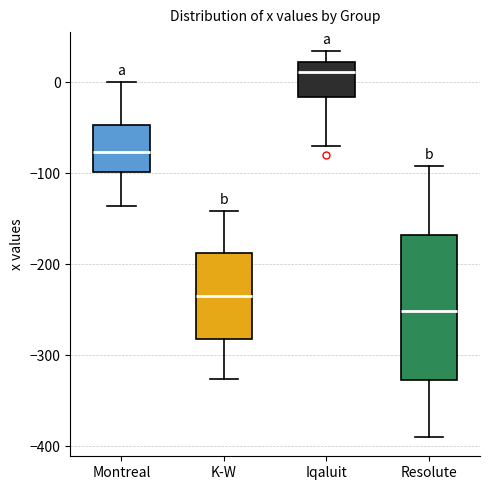

Reading left to right, transcribe this box plot: for each box, give where its median line is, the range the box spans, and where its two whiskers end, as read against the y-axis. The values are not printed on the chart, so give them approximately, as read against the axis.

Montreal: median -80, box -100 to -50, whiskers -140 to 0
K-W: median -230, box -280 to -190, whiskers -330 to -140
Iqaluit: median 10, box -20 to 20, whiskers -70 to 30
Resolute: median -250, box -330 to -170, whiskers -390 to -90